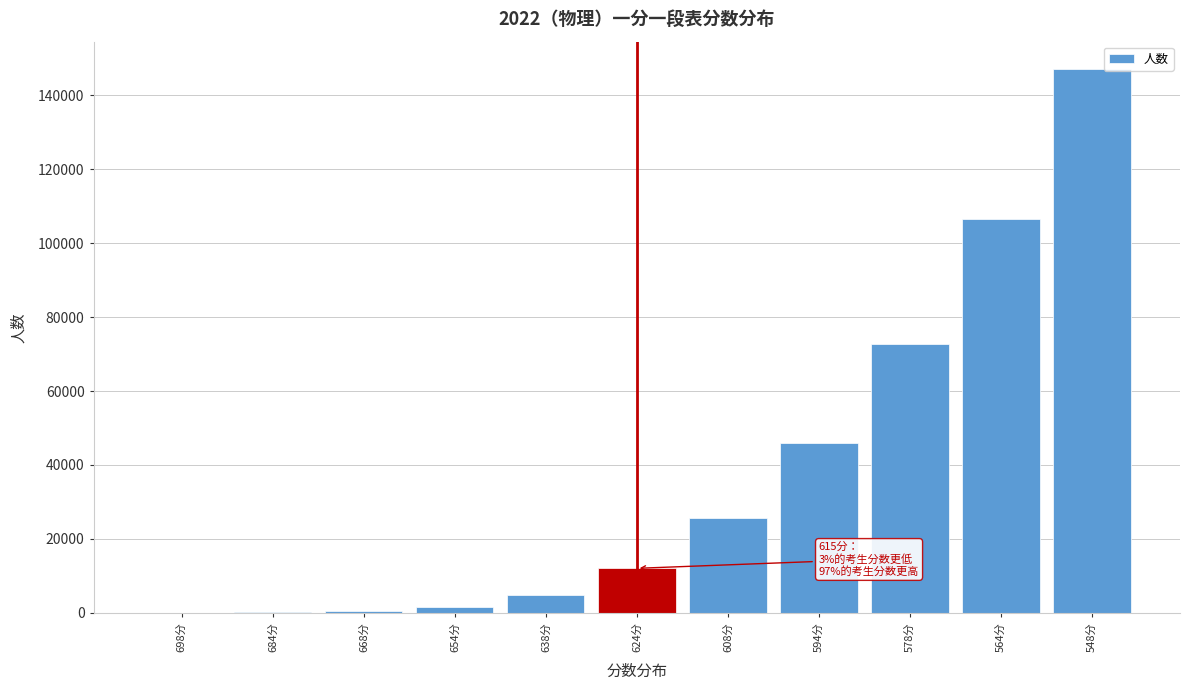

Which label corresponds to the largest value in the chart?

548分